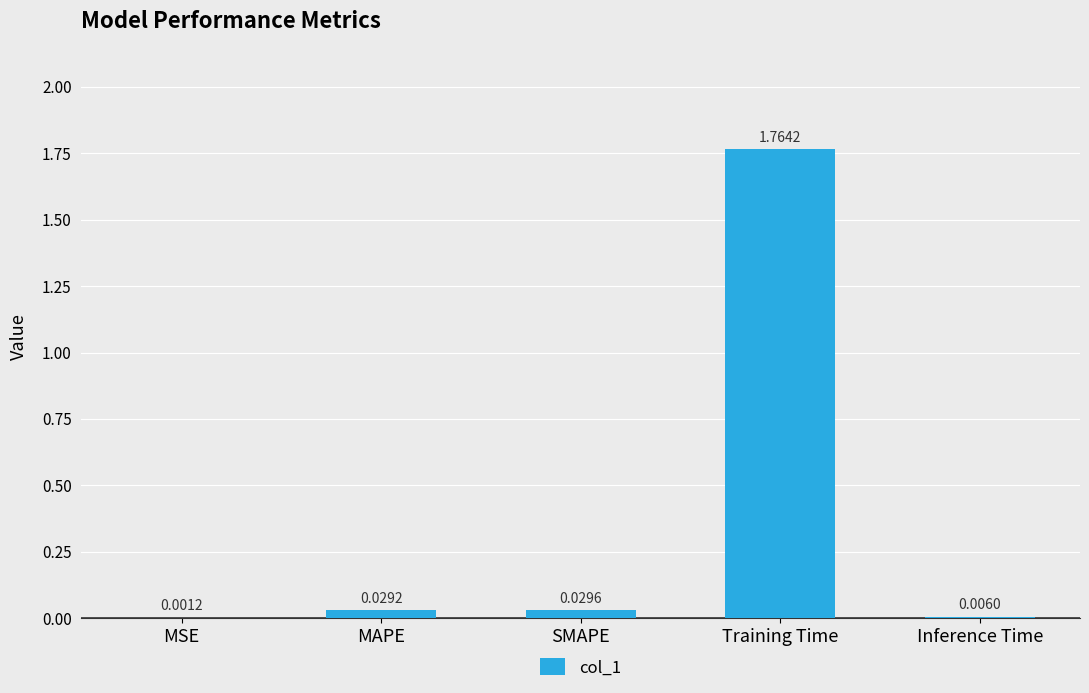

What is the change in value from SMAPE to Training Time?

+1.7